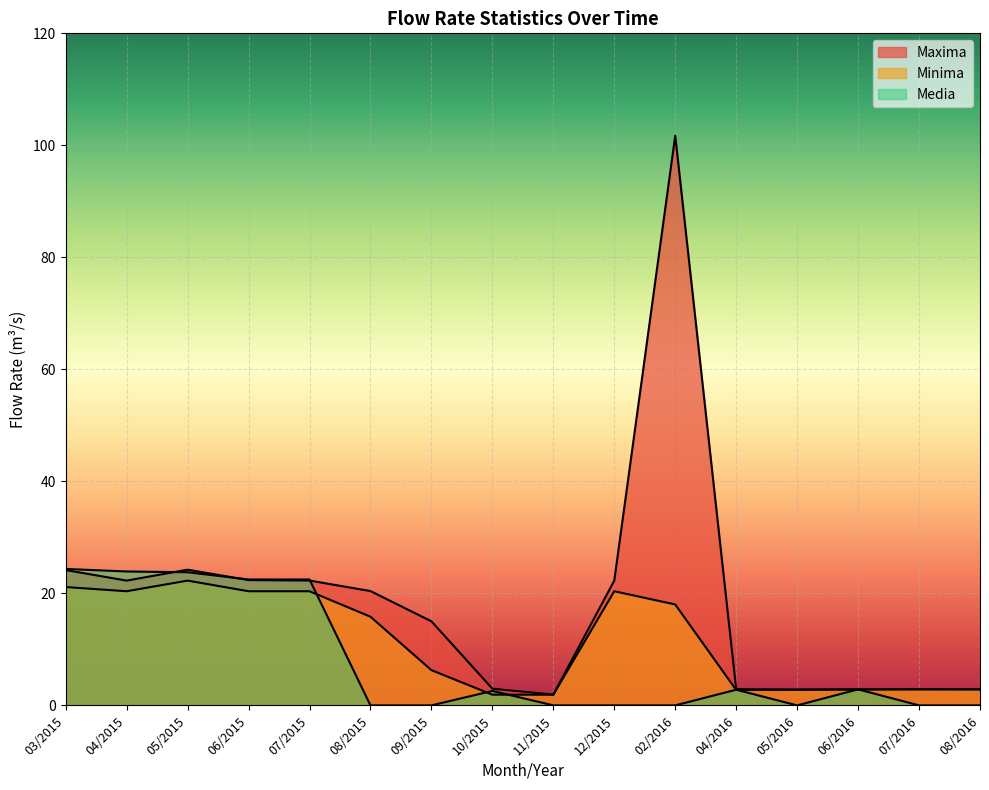

What are all the series names shown in the legend?

Maxima, Minima, Media